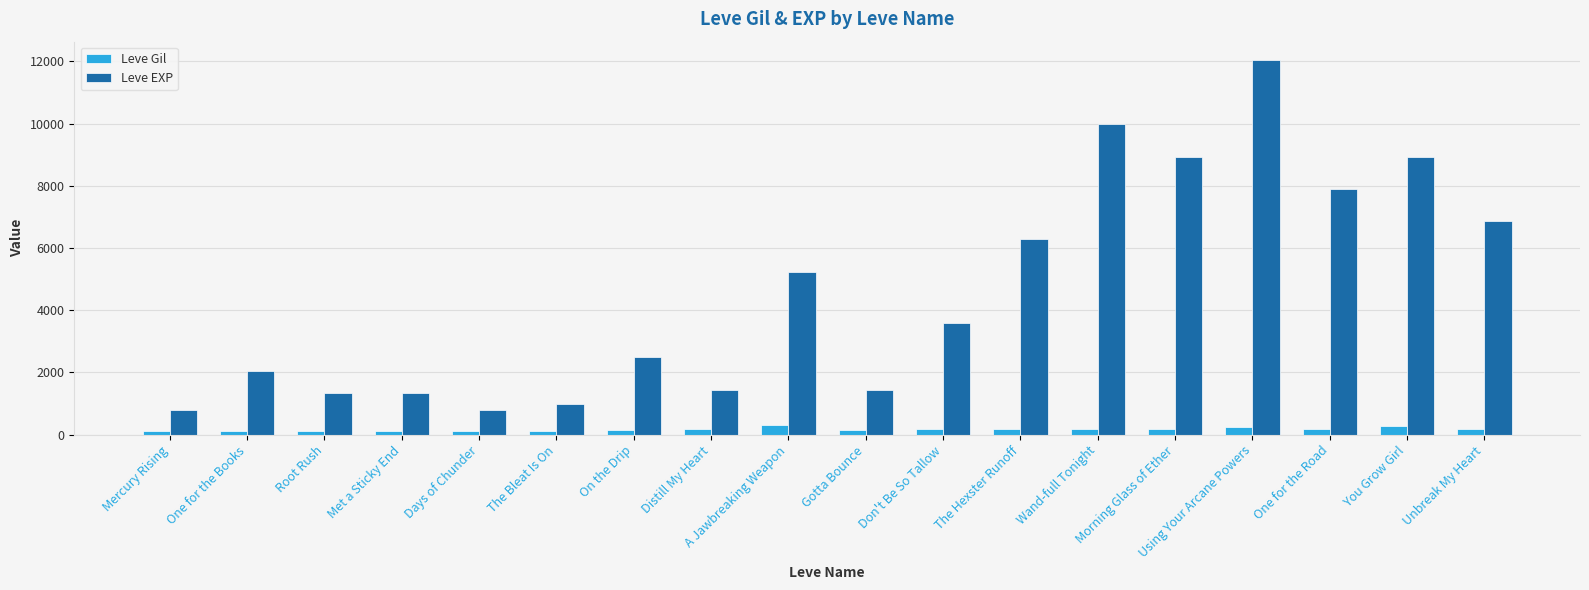

Which series changed the most between Root Rush and Days of Chunder?

Leve EXP